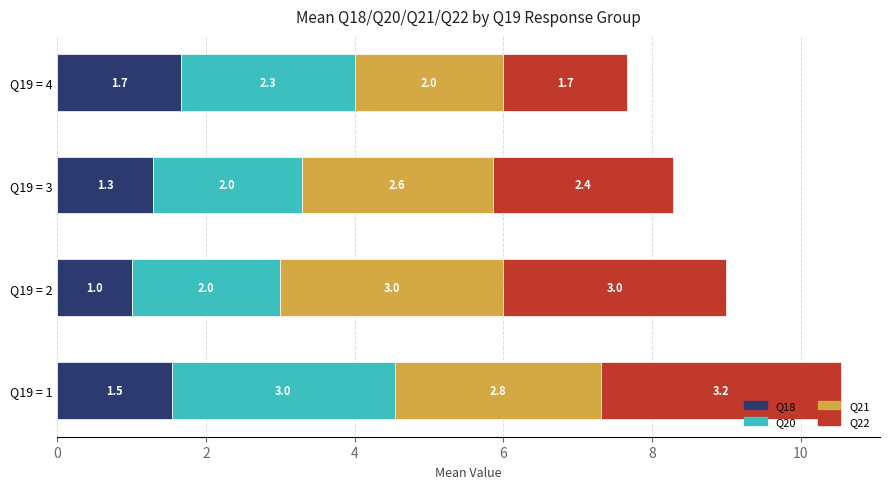

What is the difference between the maximum and minimum values in the Q18 series?

0.7